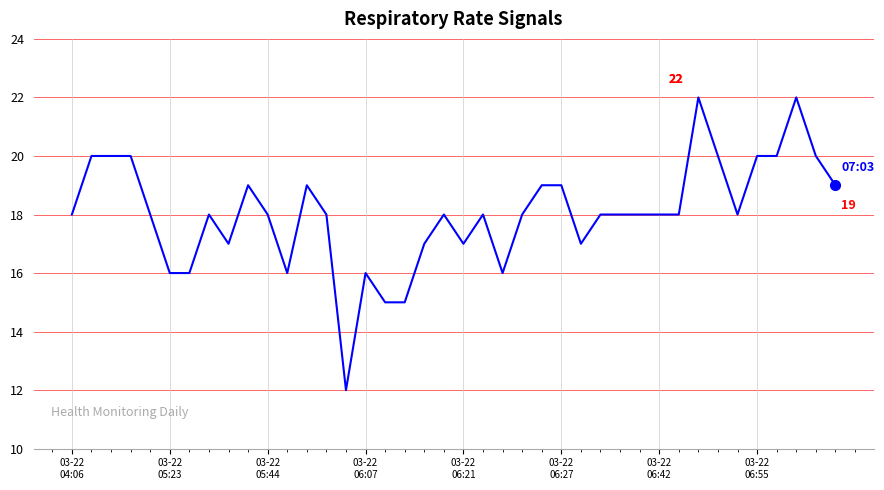

What is the difference between the maximum and minimum values?

10